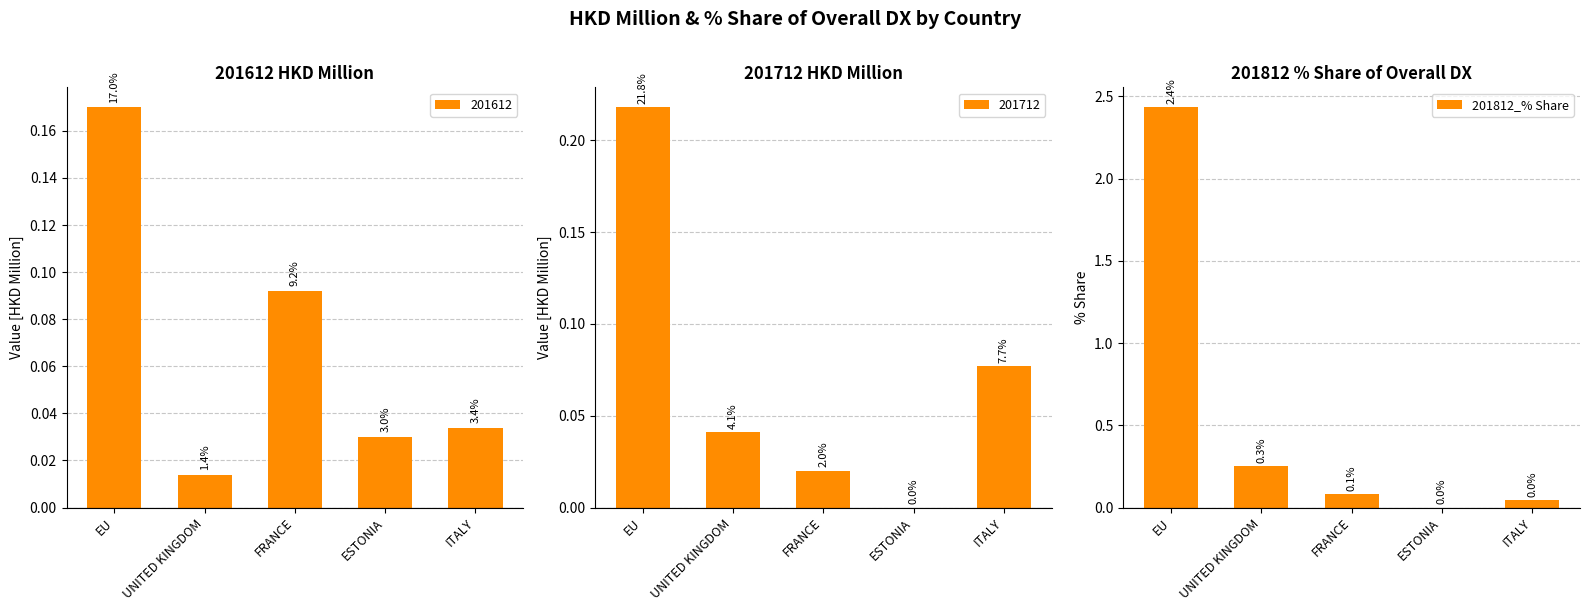

Which label corresponds to the smallest value in the chart?

ESTONIA